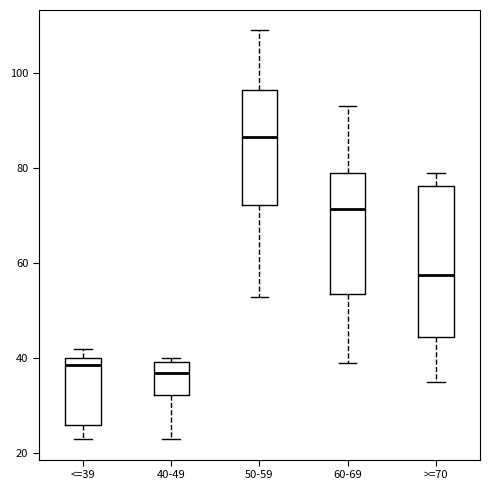

Which box is the tallest, from its lower edge to its upper edge?

>=70